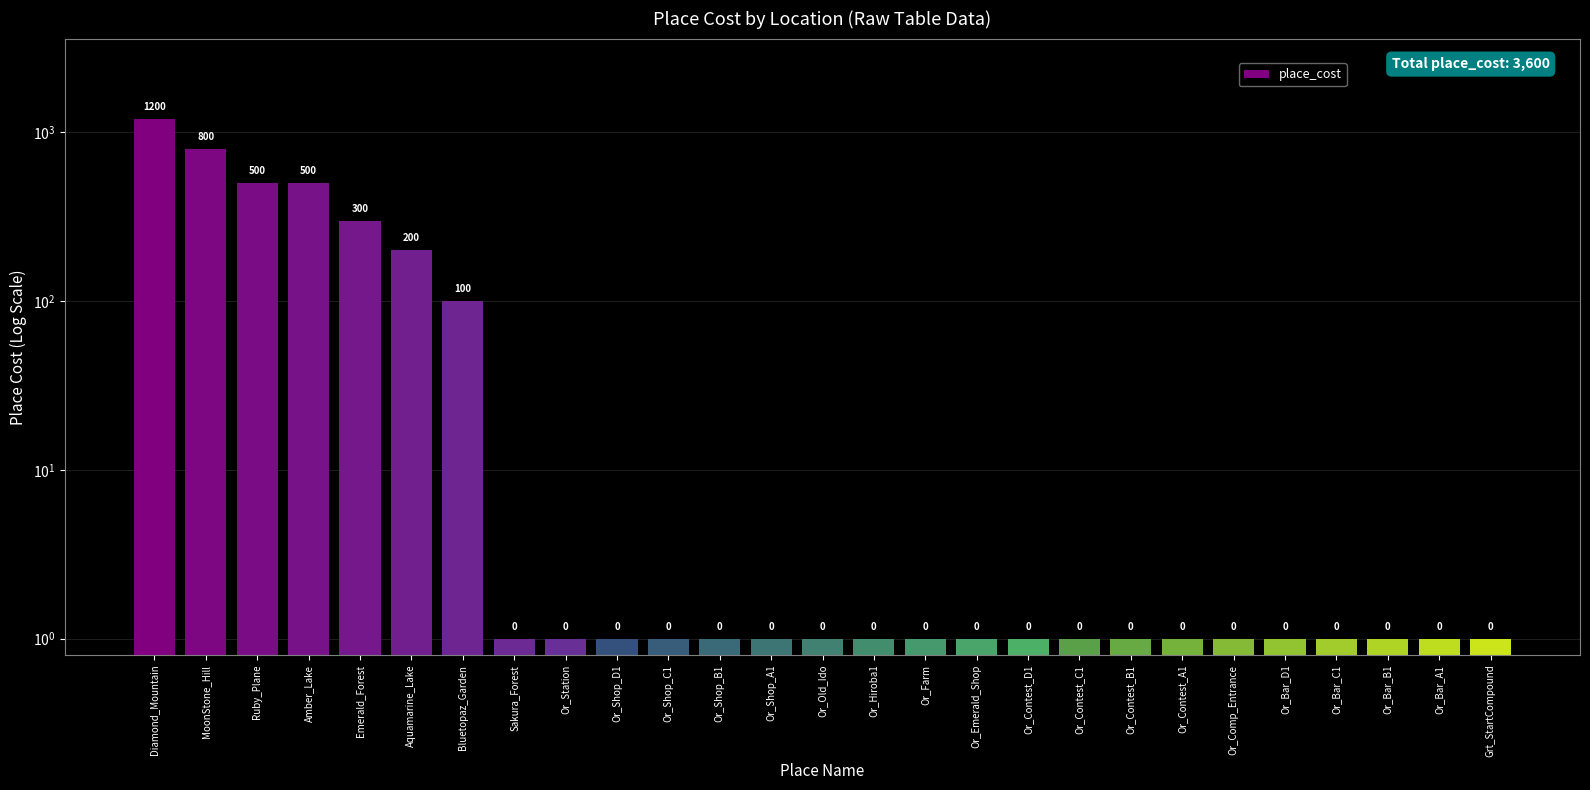

What is the difference between the maximum and minimum values?

1199